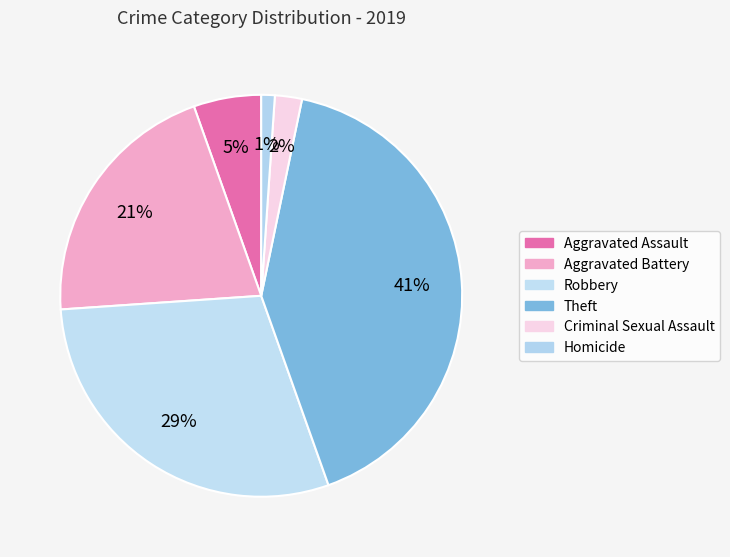

To the nearest percent, what portion does Theft represent?

41%